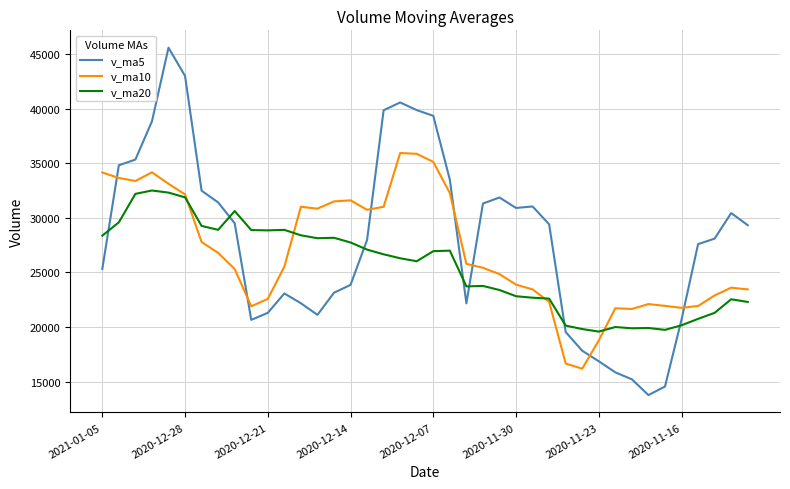

What is the minimum value shown in the chart?

13777.2